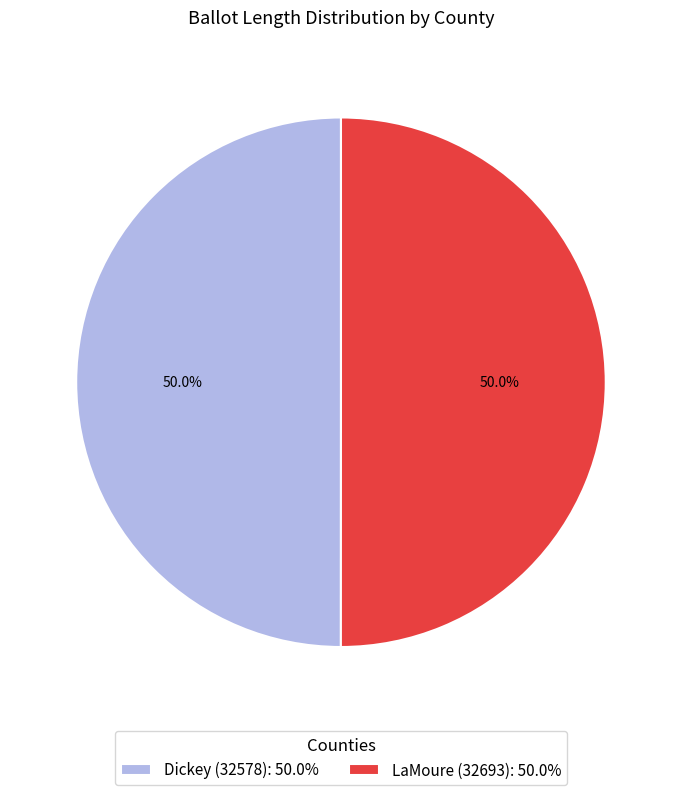

Do Dickey (32578): 50.0% and LaMoure (32693): 50.0% together represent more than half of the pie?

Yes